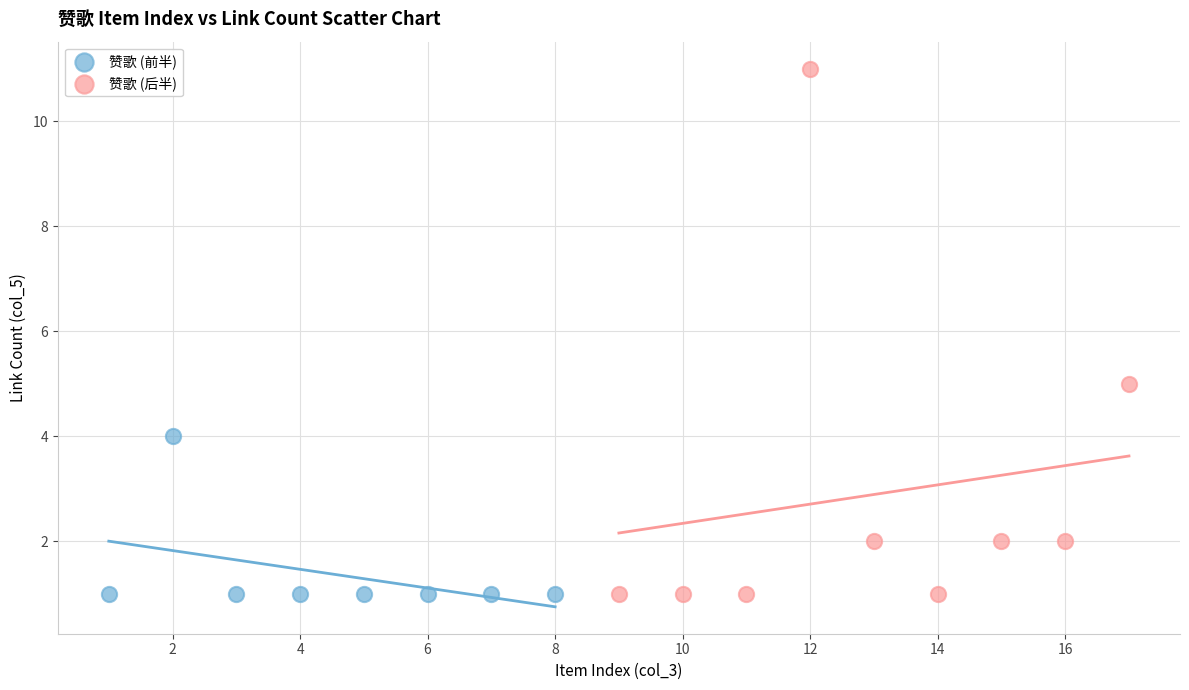

Which series has the widest spread of Y values?

赞歌 (后半)